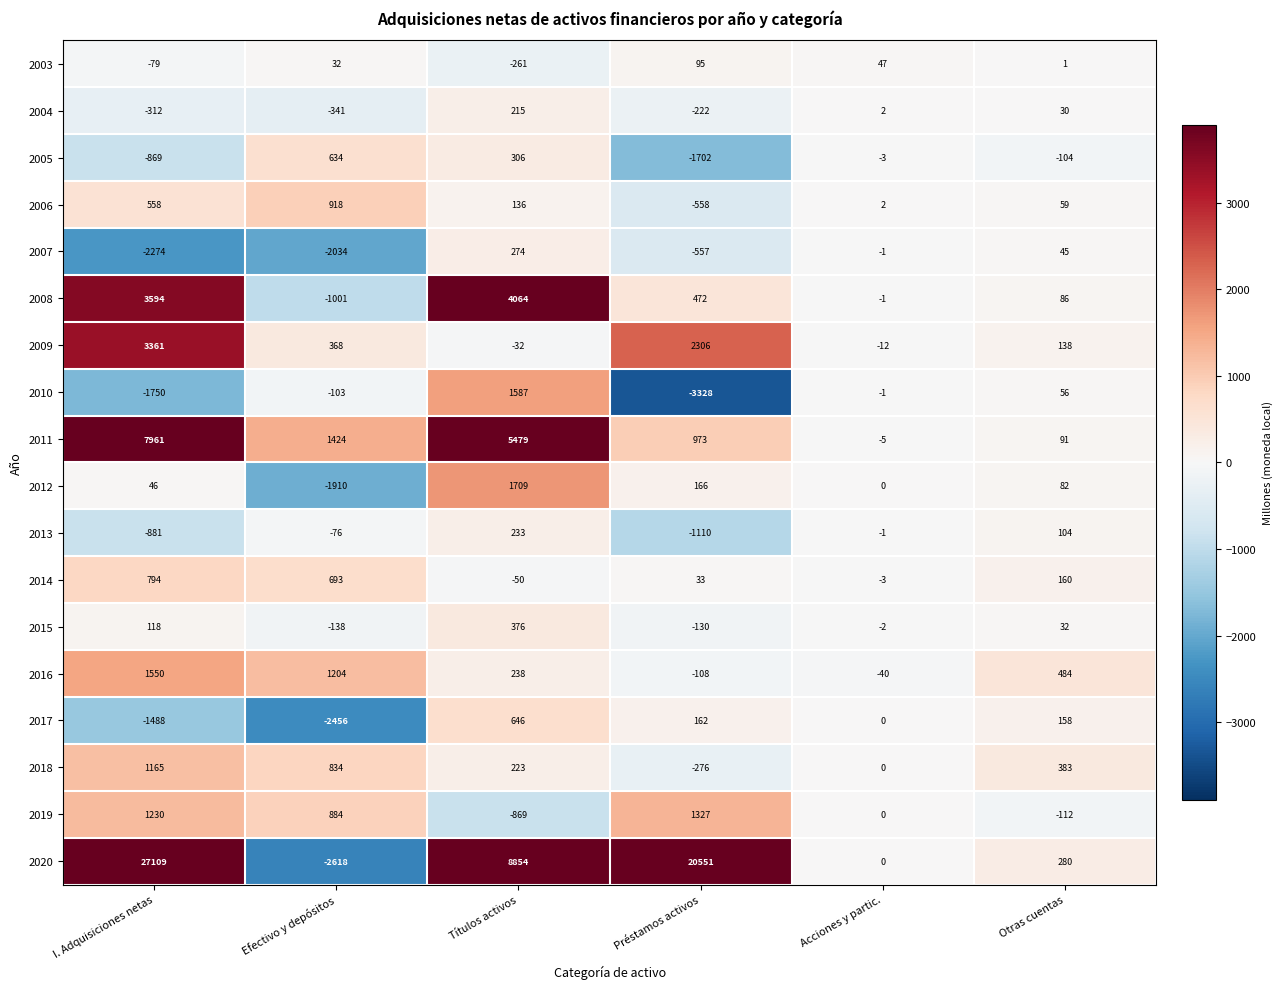

Rank the series by their maximum value, from lowest to highest.

2003, 2004, 2013, 2007, 2015, 2005, 2017, 2014, 2006, 2018, 2019, 2016, 2010, 2012, 2009, 2008, 2011, 2020